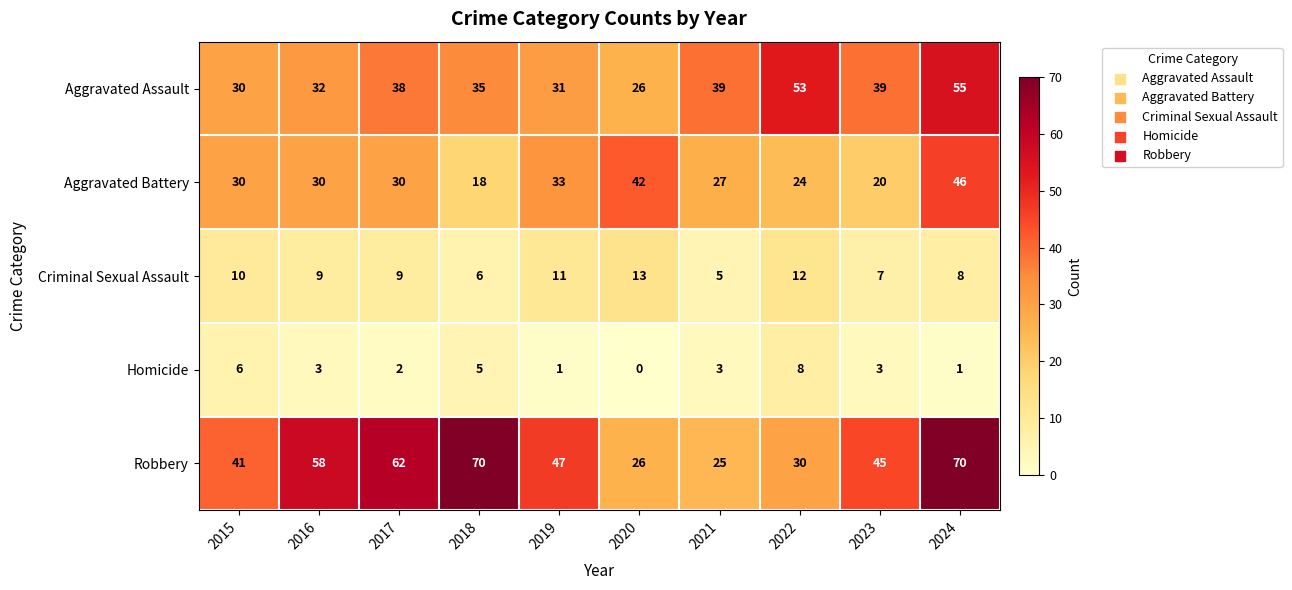

What is the difference between the highest and lowest values at 2023?

42